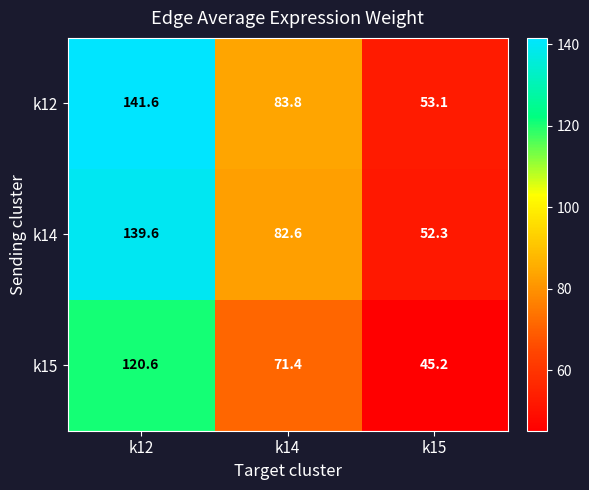

Between k12 and k14, which series saw the biggest shift?

k12